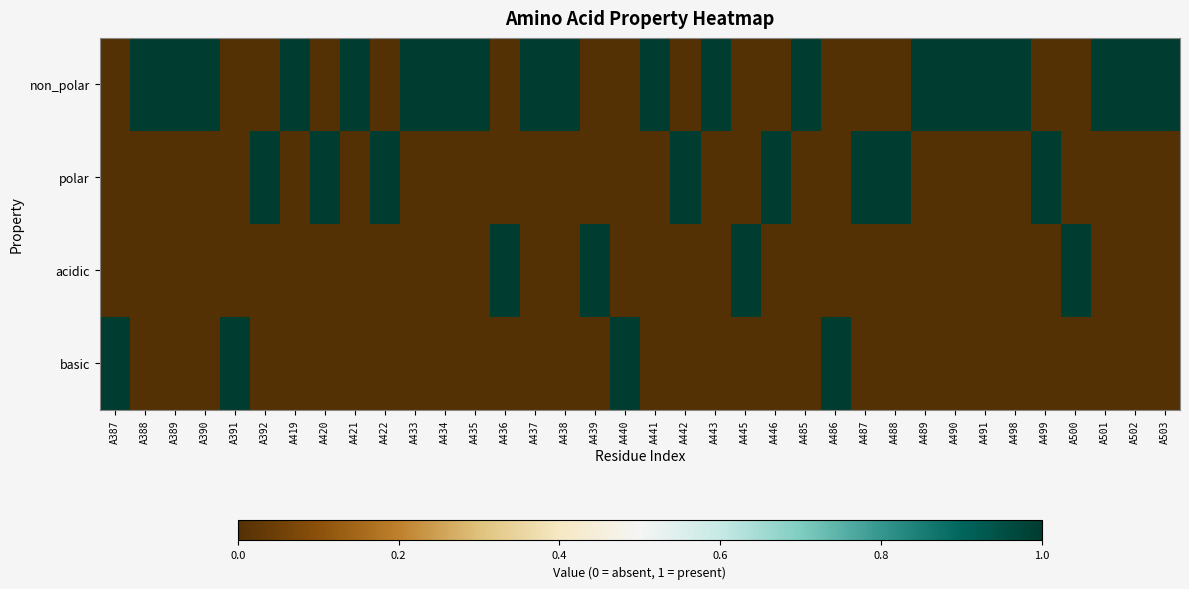

List the series in order of their peak value, lowest first.

non_polar, polar, acidic, basic